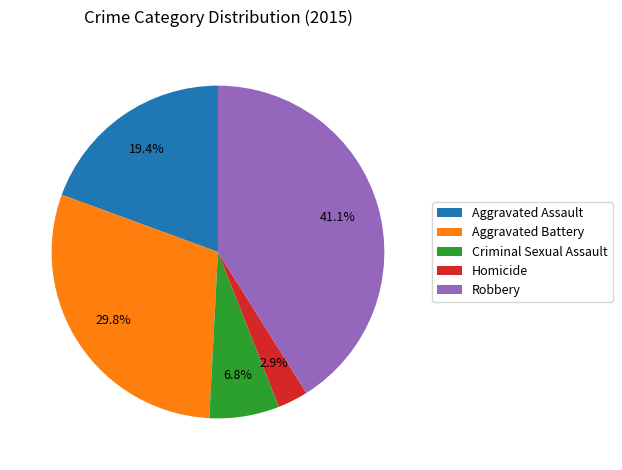

To the nearest percent, what is the difference between the largest and smallest slice percentages?

38%